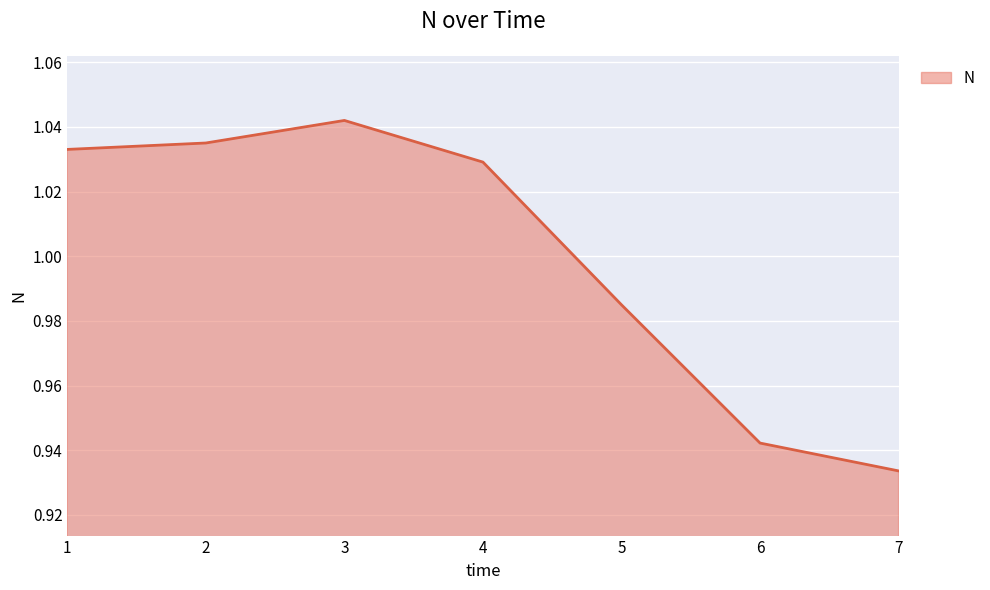

Count the number of data series in this chart.

1